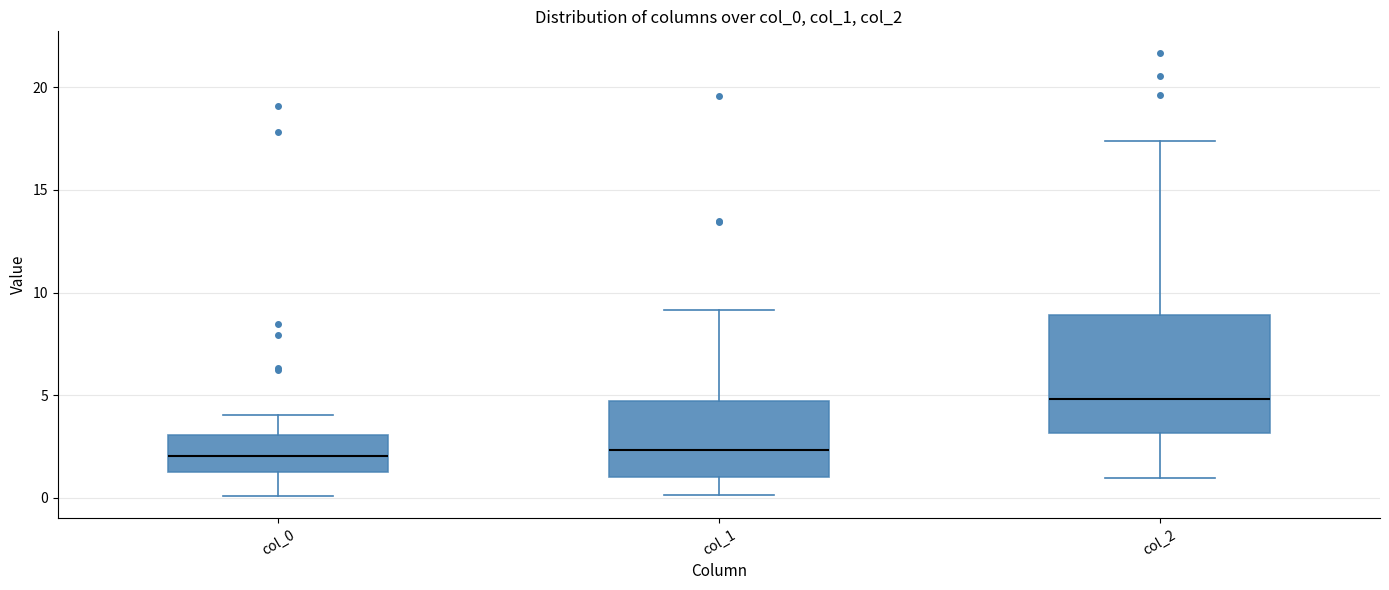

Comparing the boxes themselves (not the whiskers), which one is the tallest?

col_2